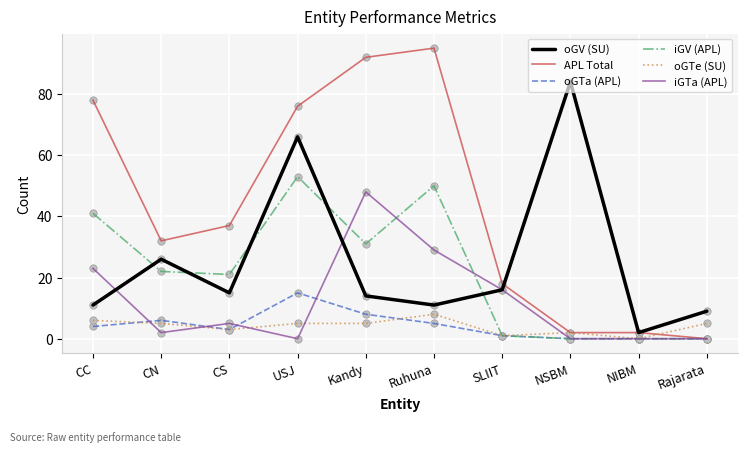

Which series has the largest total across all categories?

APL Total